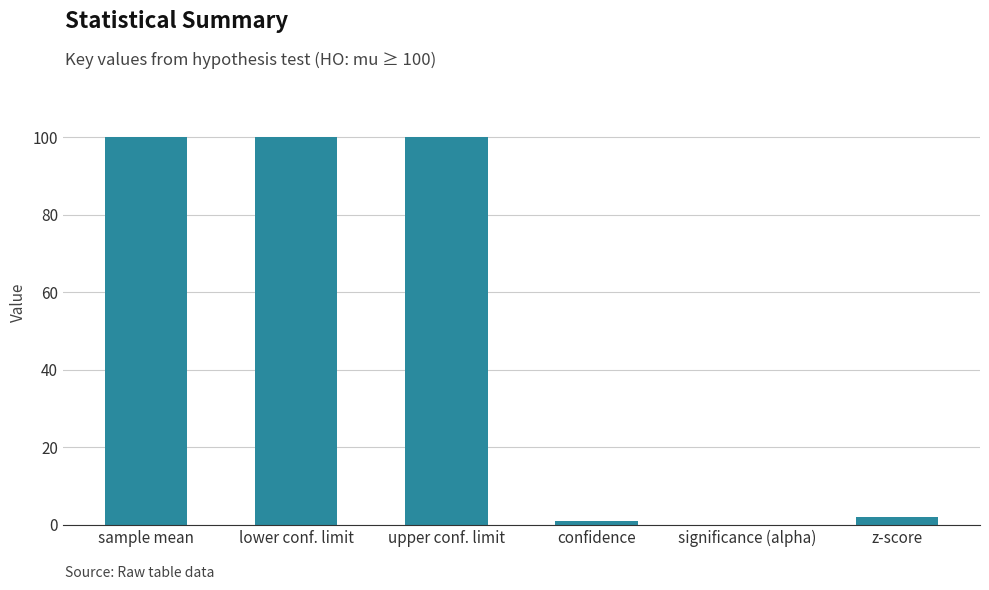

What is the sum of all values?

303.0